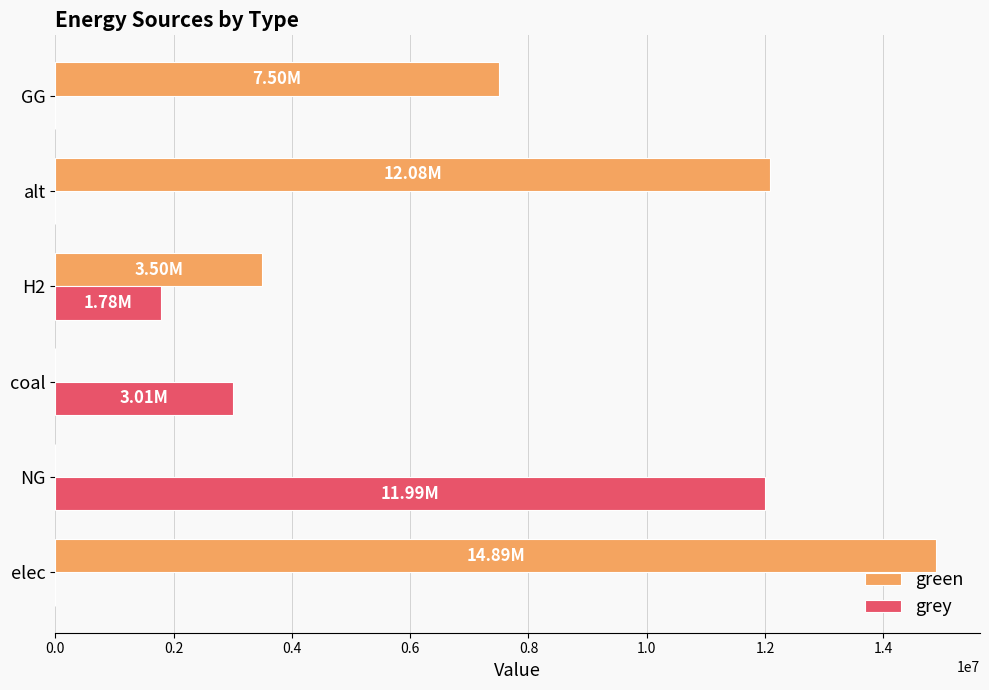

At which category does the chart reach its peak across all series?

elec